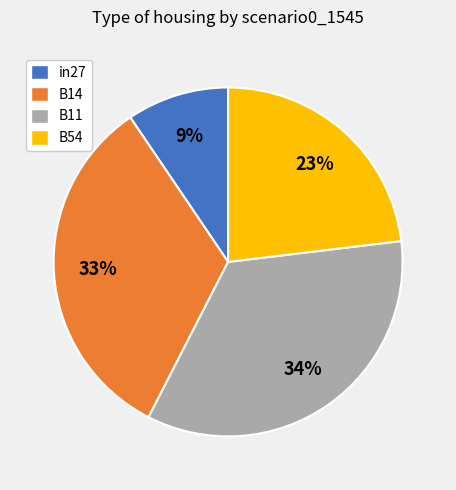

How many segments does this pie chart have?

4